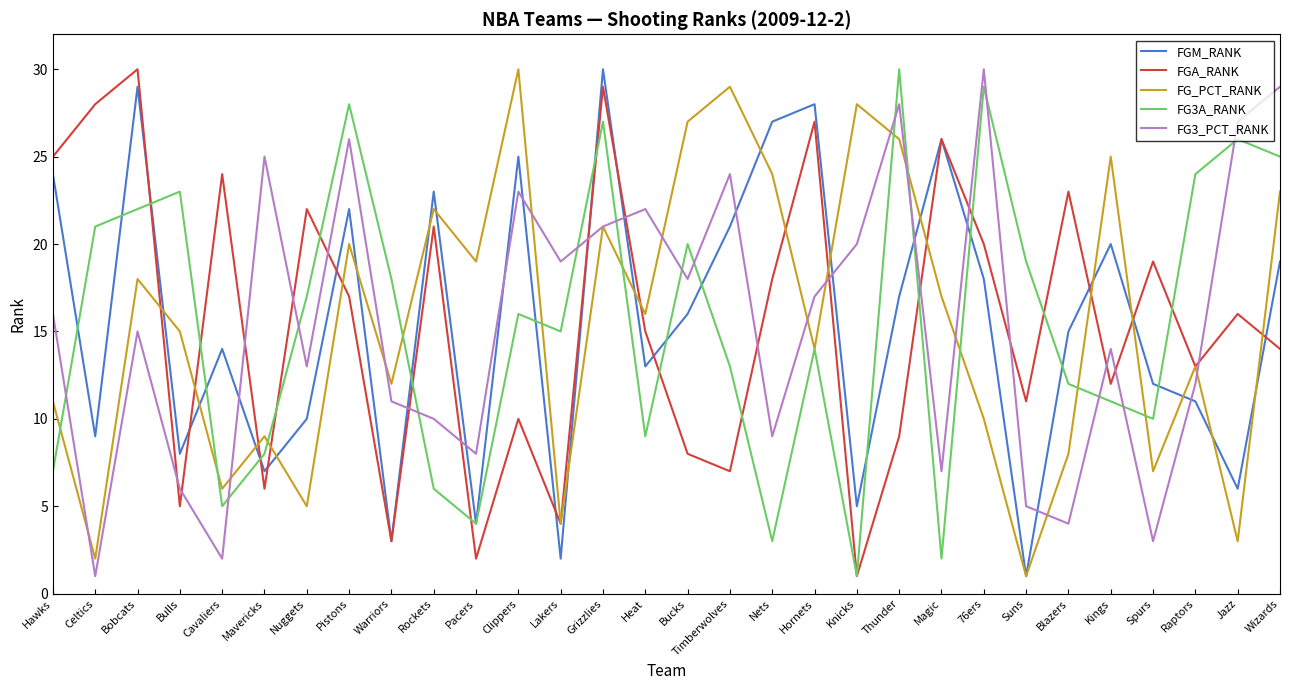

Is it true that FGM_RANK equals 9 at Celtics?

True